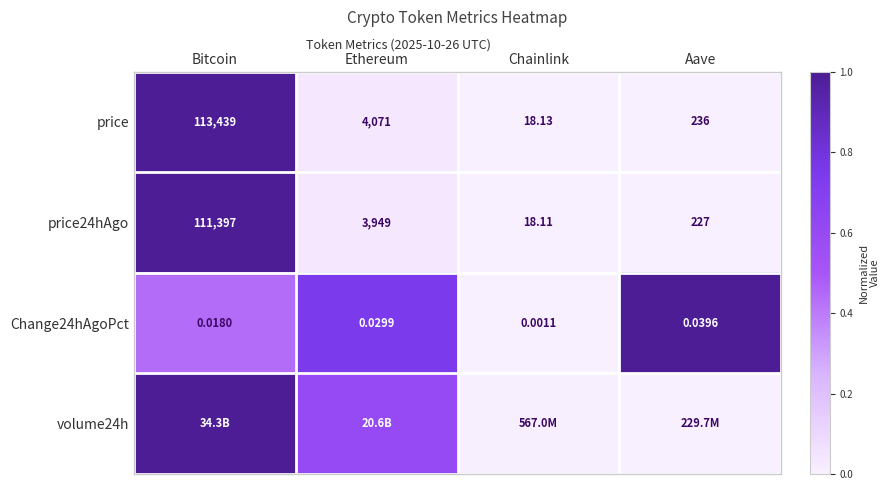

Rank the categories by Change24hAgoPct value from lowest to highest.

Chainlink, Bitcoin, Ethereum, Aave